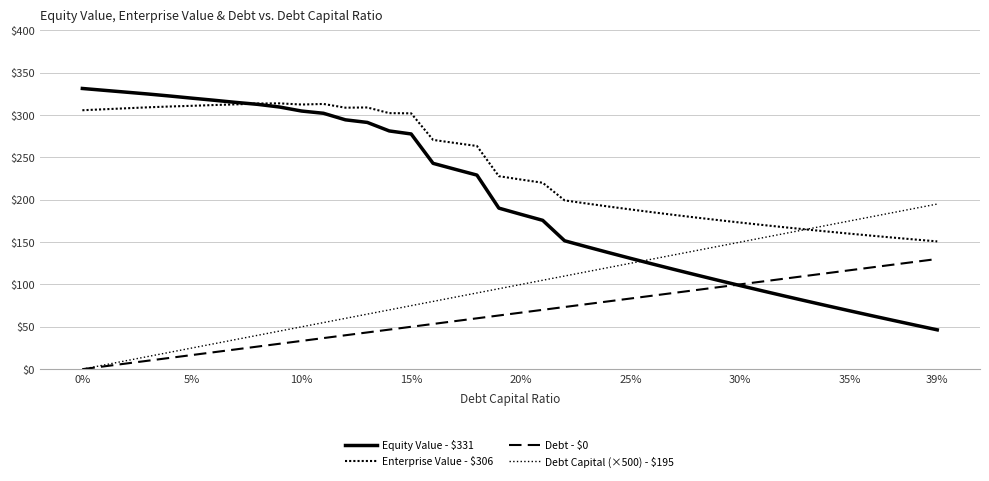

How many lines are shown in the chart?

4